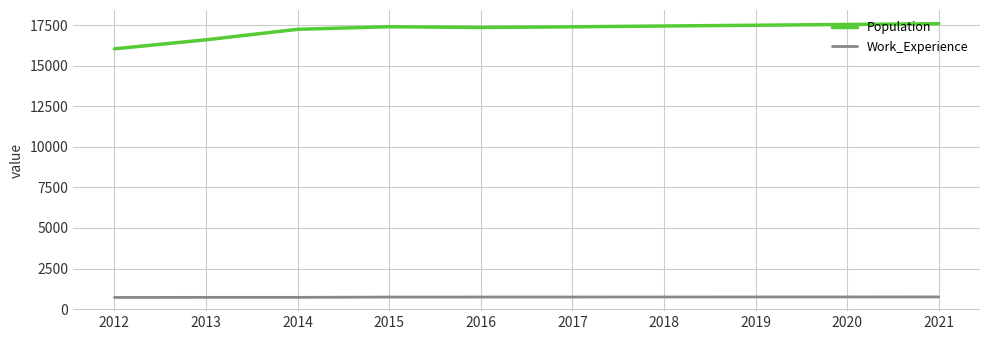

Is it true that Population equals 10649 at 2017?

False